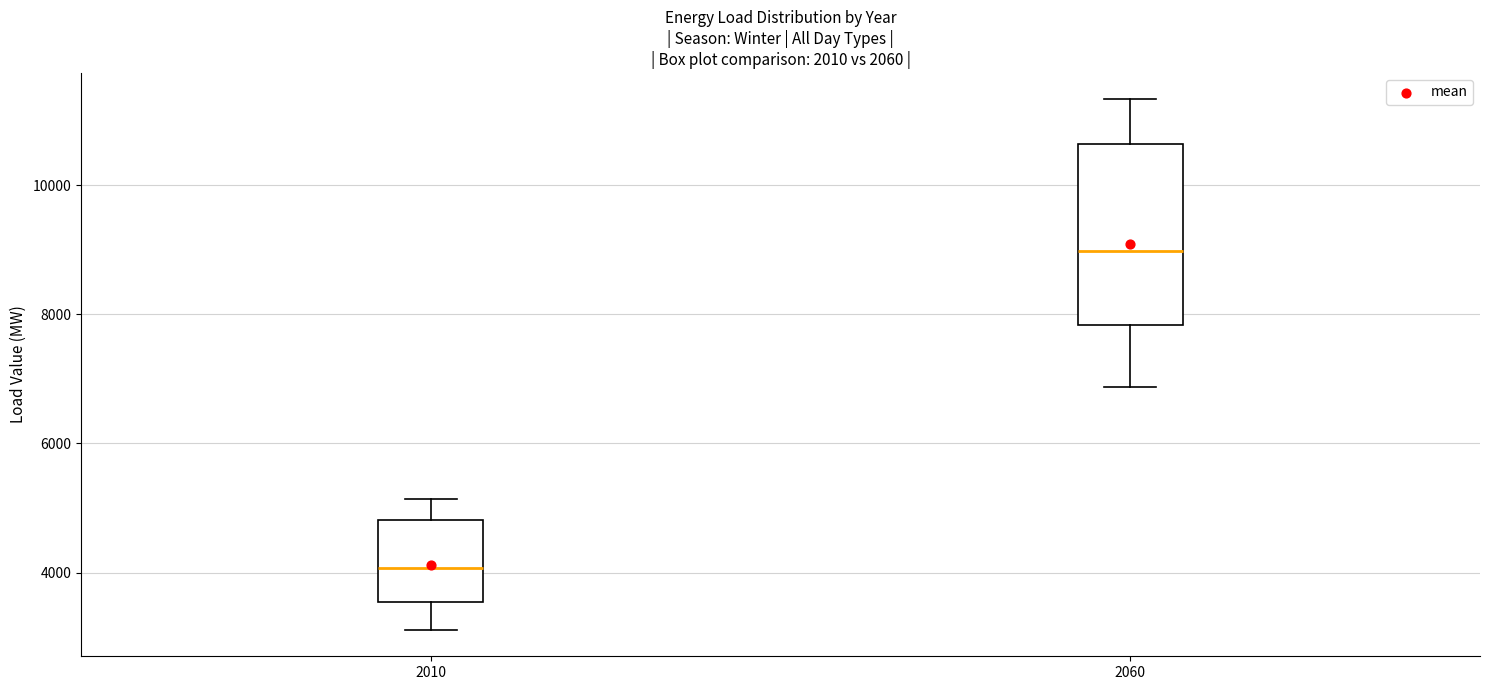

Which box's median line is the lowest?

2010